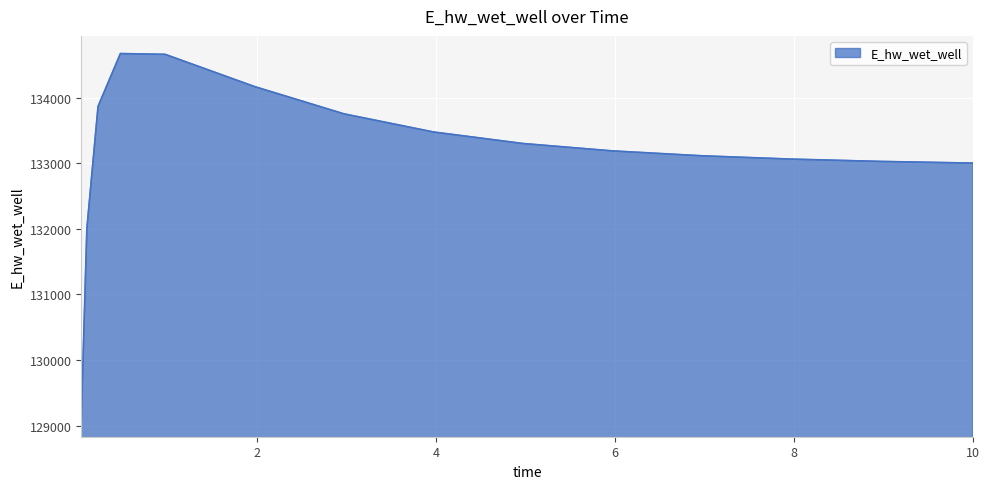

Count the number of data series in this chart.

1